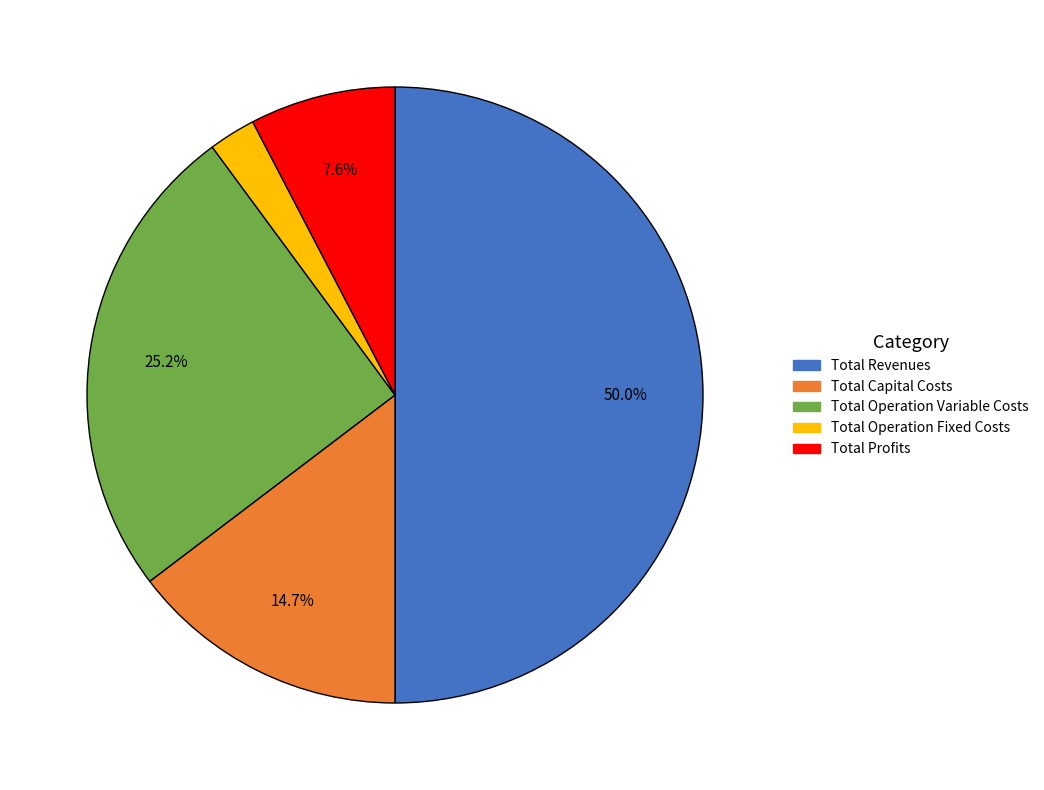

What is the smallest slice in the pie chart?

Total Operation Fixed Costs